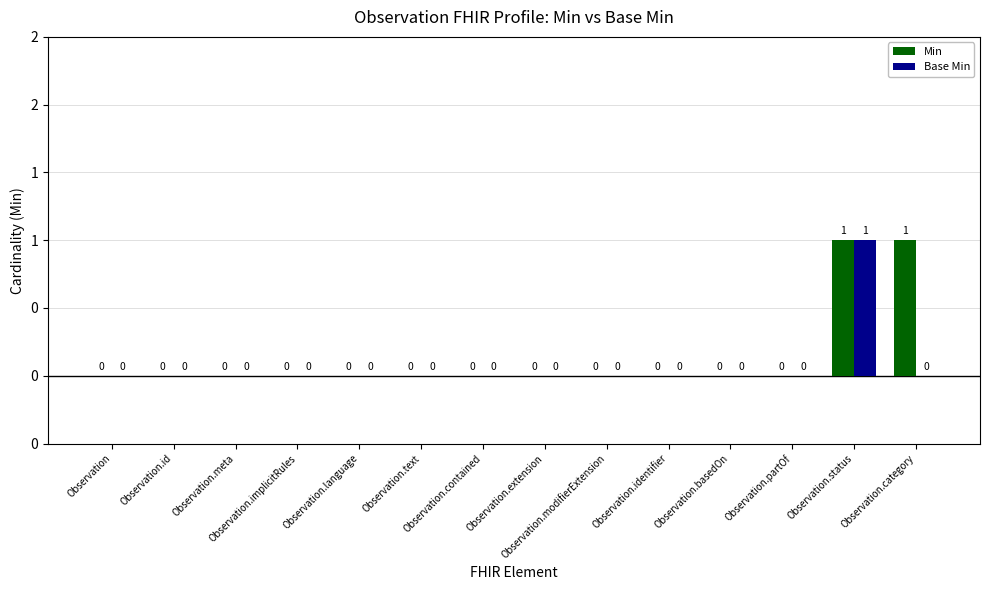

Does the chart contain stacked bars?

No